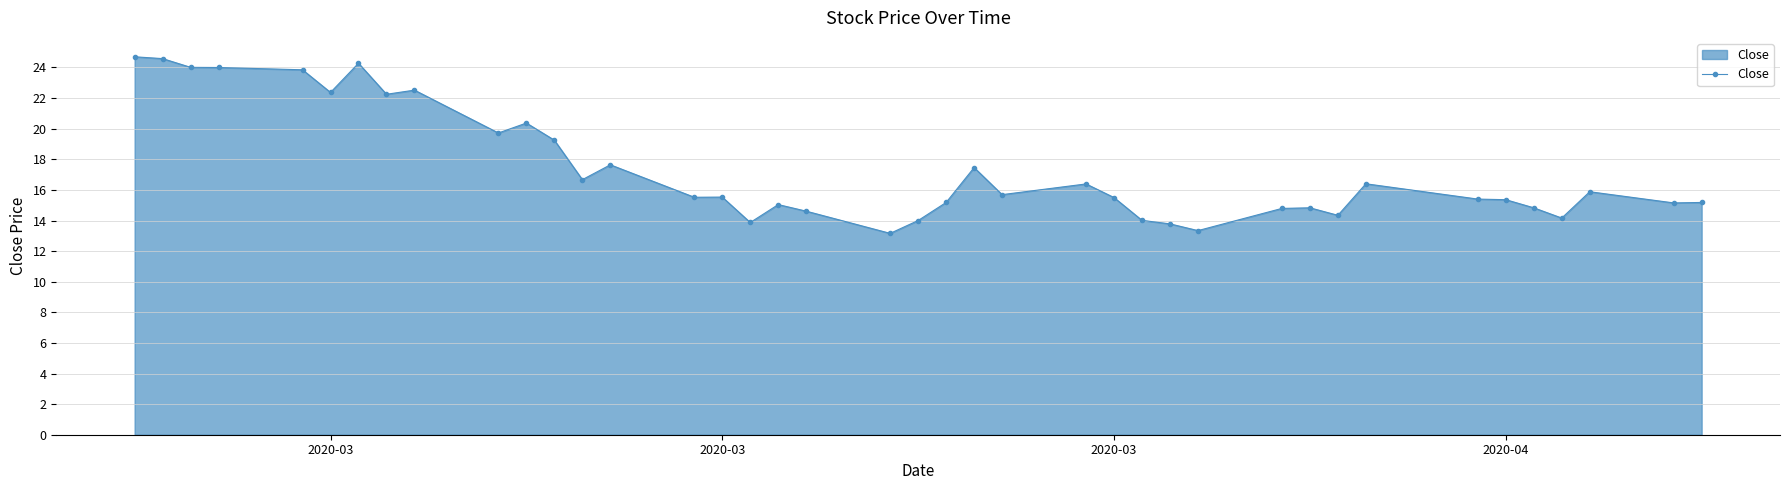

Count the number of categories in the chart.

40